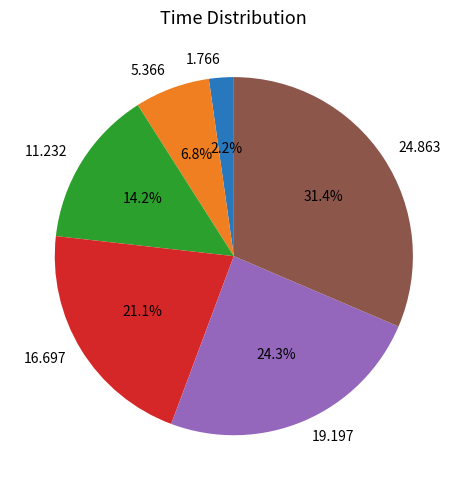

Does 11.232 account for over 50% of the chart?

No